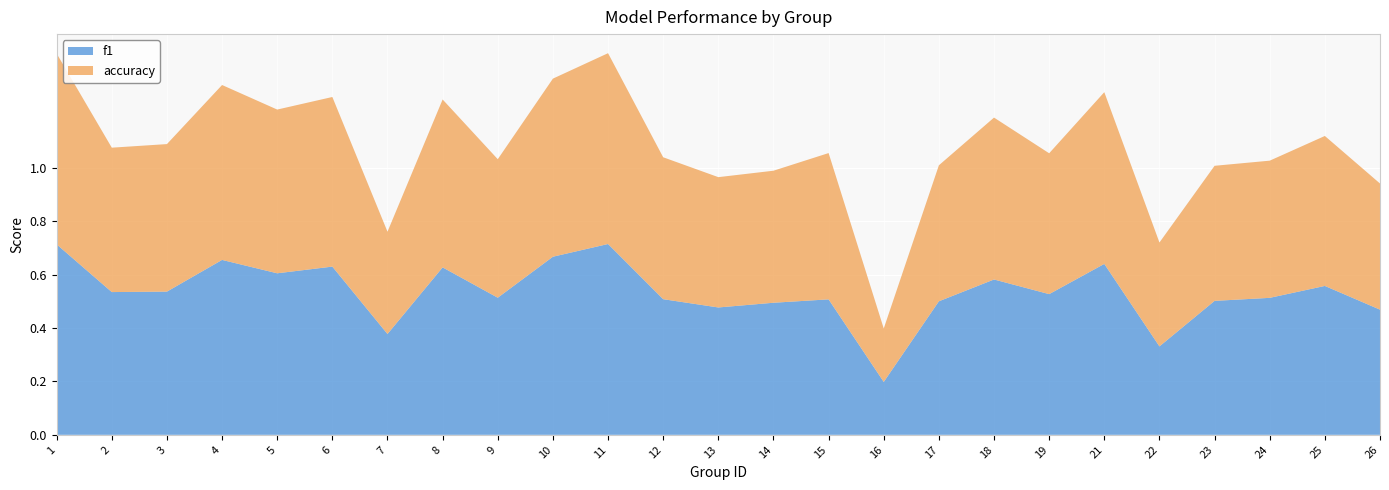

Reading left to right, transcribe all the data shown in this chart.

f1: 1=0.7	2=0.5	3=0.5	4=0.7	5=0.6	6=0.6	7=0.4	8=0.6	9=0.5	10=0.7	11=0.7	12=0.5	13=0.5	14=0.5	15=0.5	16=0.2	17=0.5	18=0.6	19=0.5	21=0.6	22=0.3	23=0.5	24=0.5	25=0.6	26=0.5
accuracy: 1=0.7	2=0.5	3=0.6	4=0.7	5=0.6	6=0.6	7=0.4	8=0.6	9=0.5	10=0.7	11=0.7	12=0.5	13=0.5	14=0.5	15=0.5	16=0.2	17=0.5	18=0.6	19=0.5	21=0.6	22=0.4	23=0.5	24=0.5	25=0.6	26=0.5